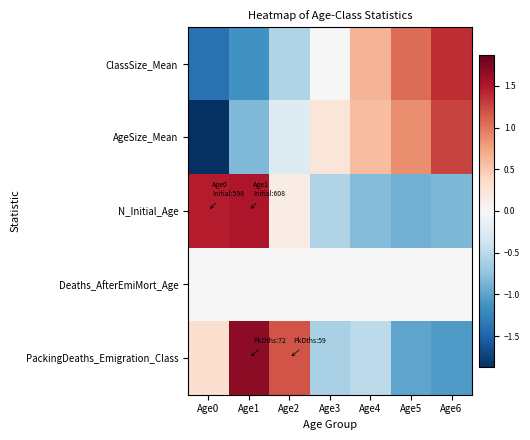

At how many categories does at least one series exceed -1?

7